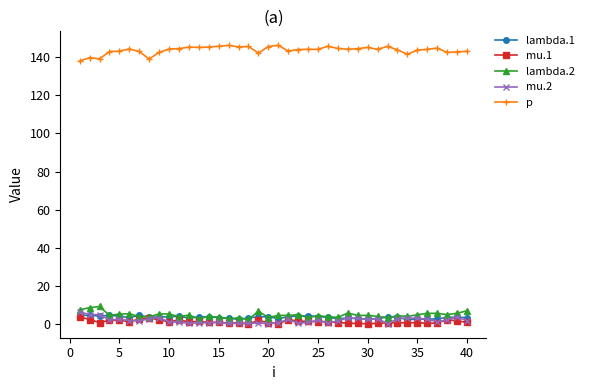

What are all the series names shown in the legend?

lambda.1, mu.1, lambda.2, mu.2, p